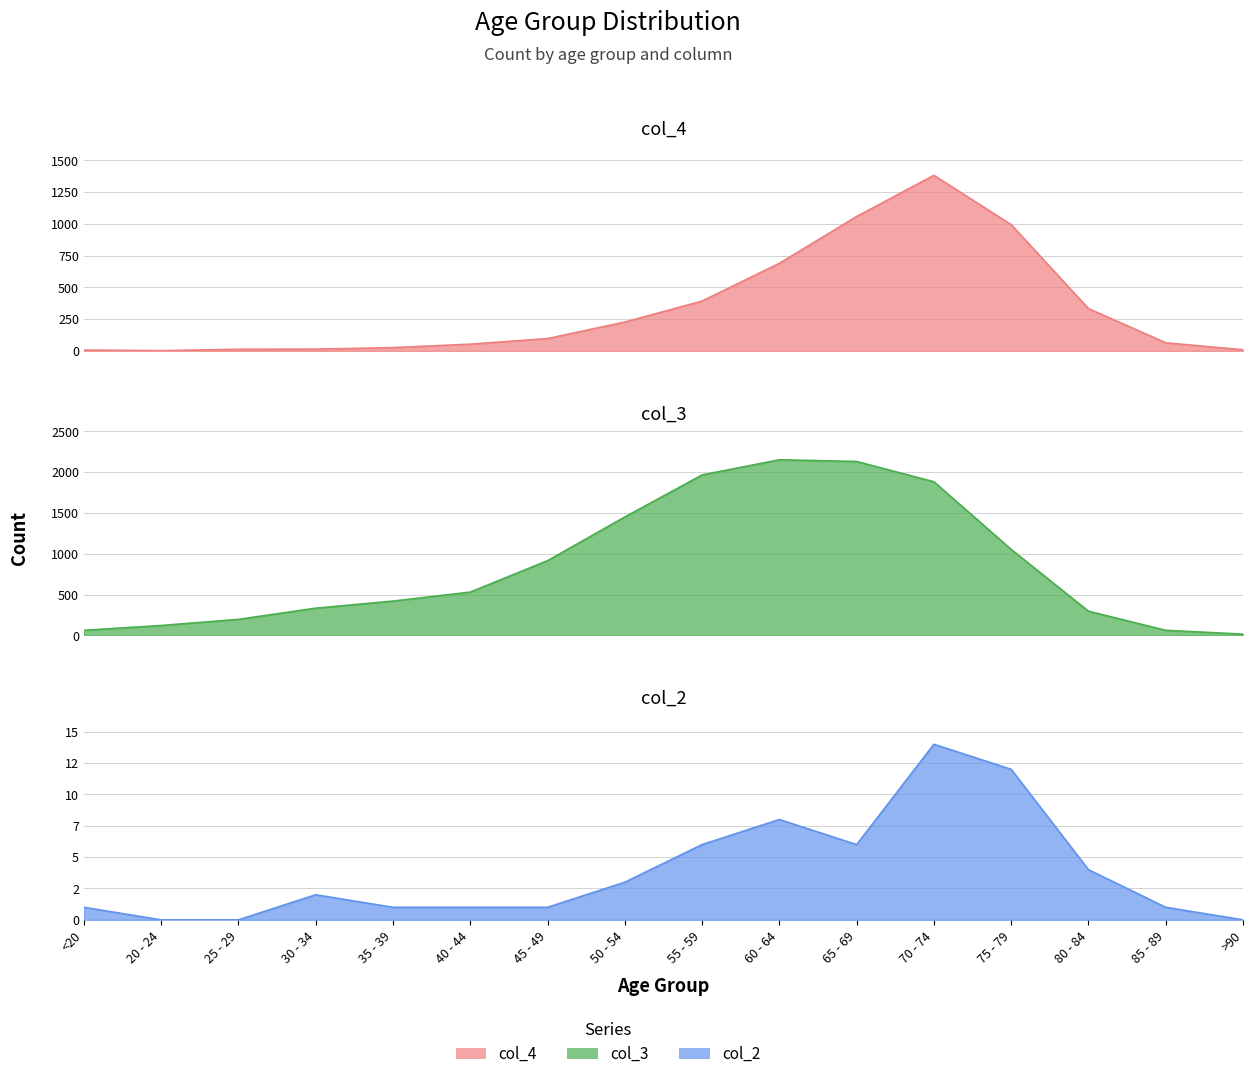

How many positive values does the col_2 series have?

13